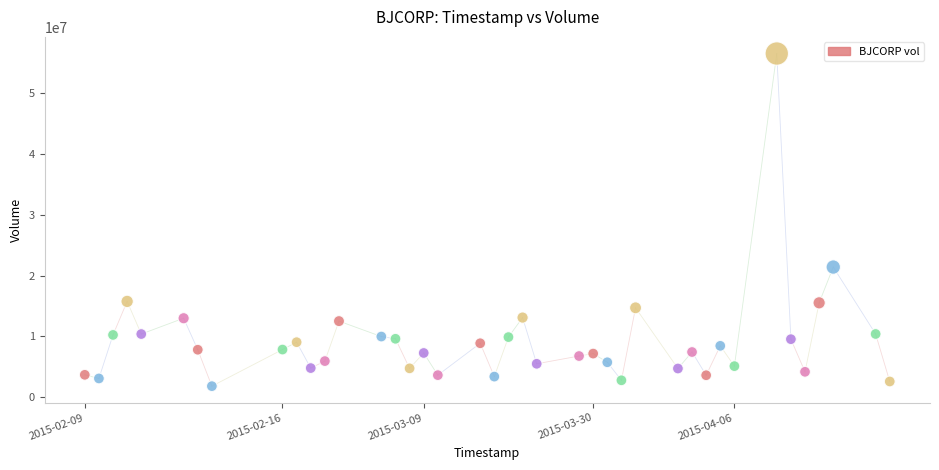

What is the range of Y values (max minus min)?

54724700